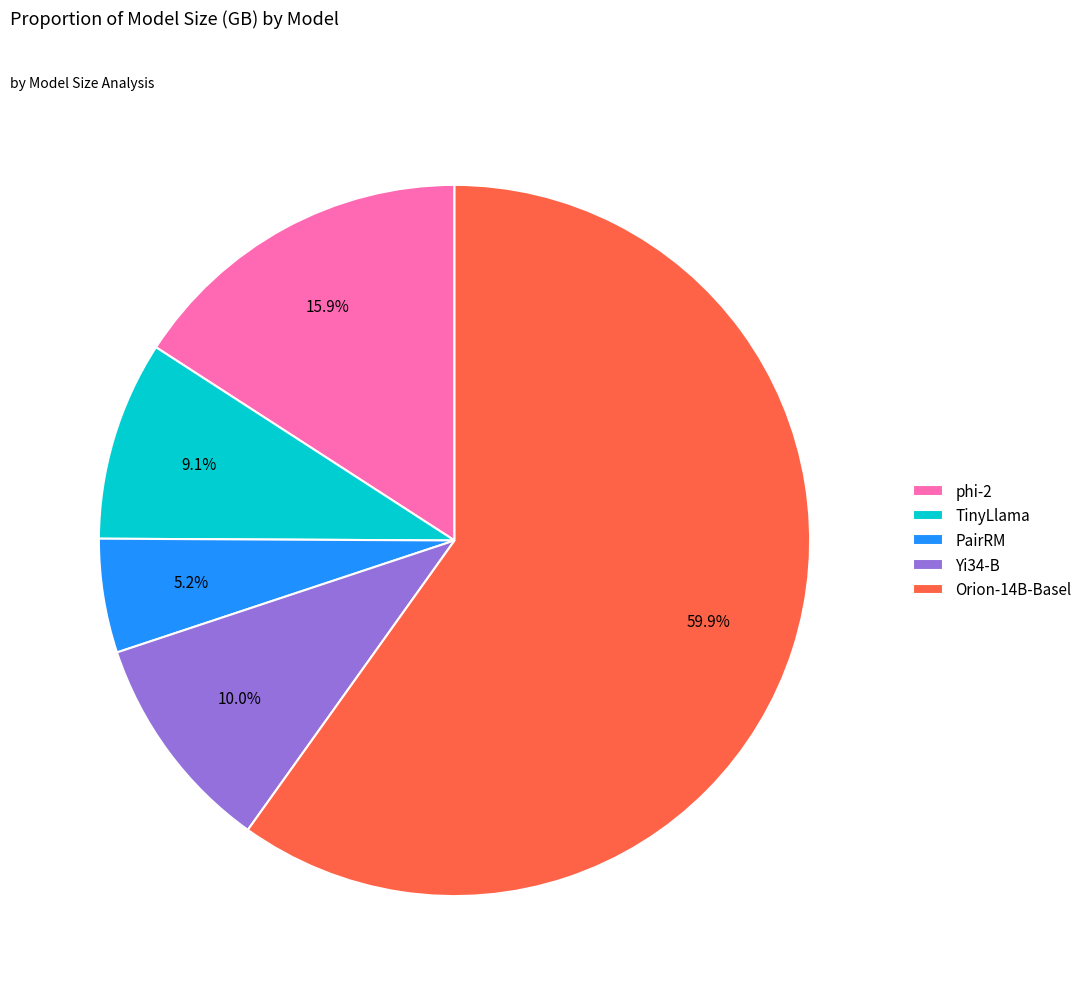

To the nearest percent, what is the difference between the largest and smallest slice percentages?

55%